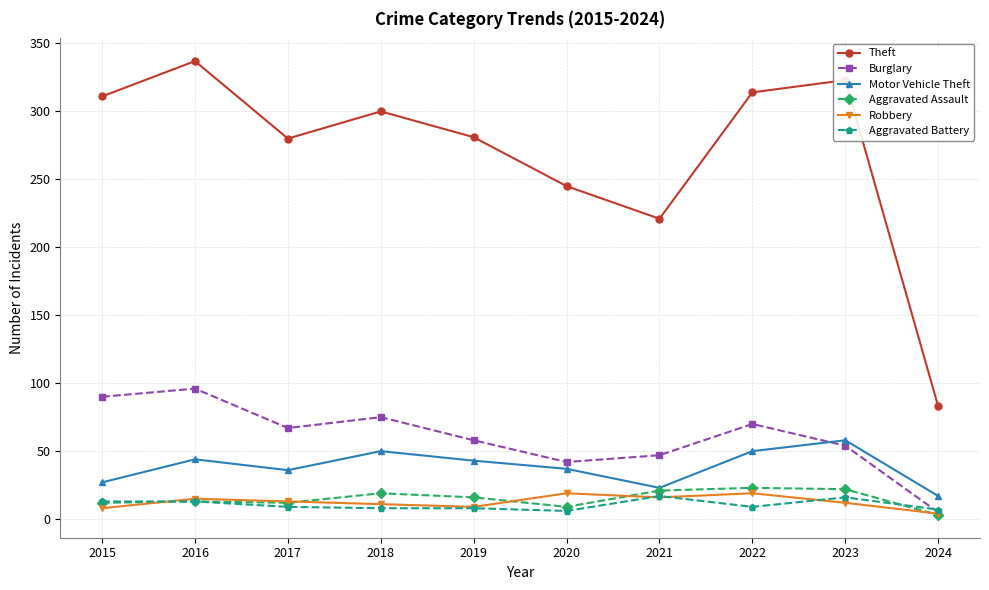

Is the value of Theft at 2018 greater than the value of Motor Vehicle Theft at 2021?

Yes